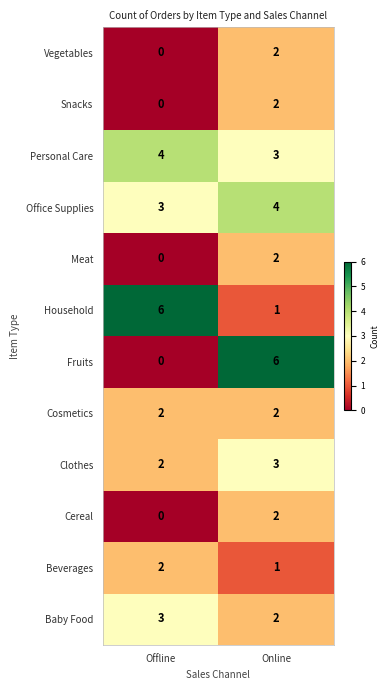

What is the sum of all Household values?

7